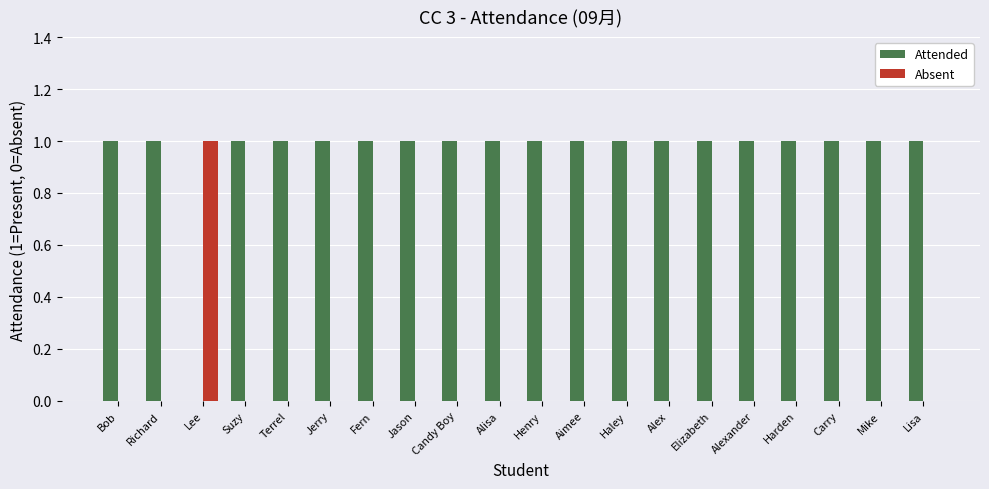

How many groups of bars are there?

20